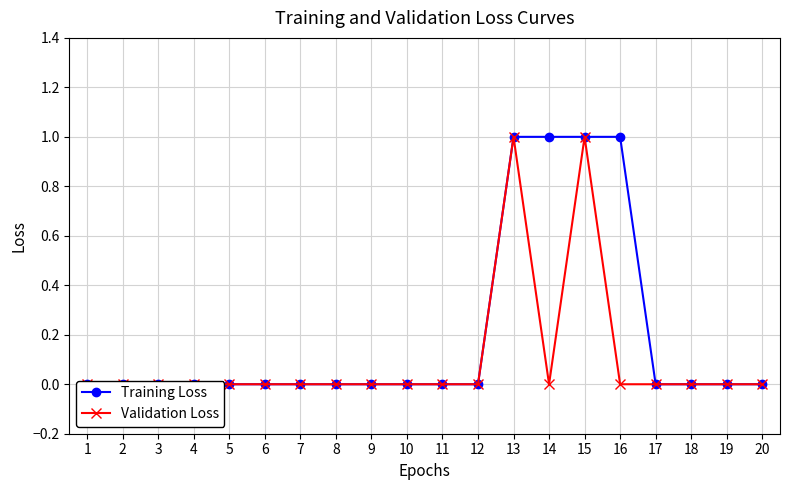

True or false: Training Loss and Validation Loss intersect in this chart.

False